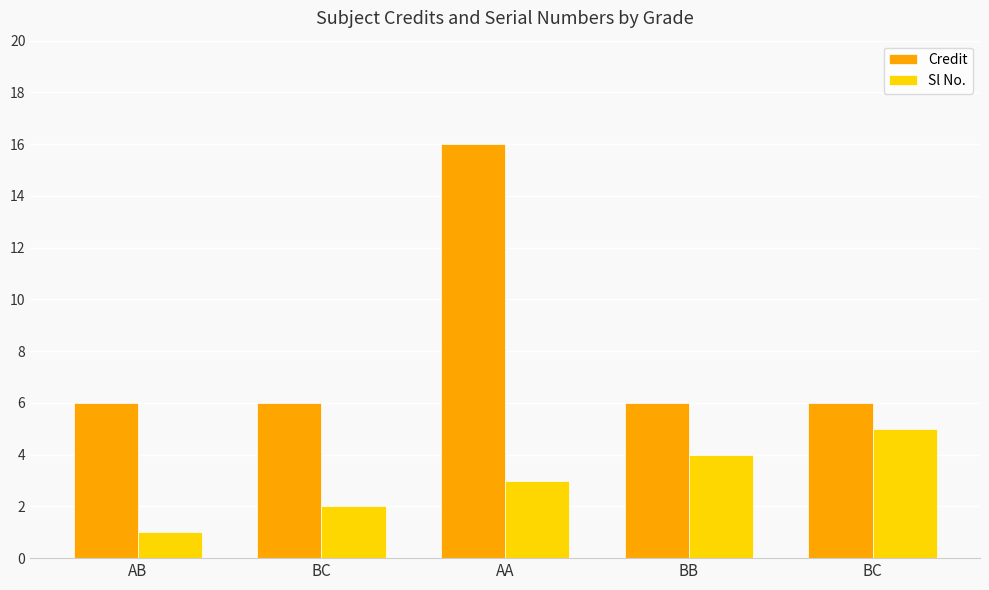

Rank the series by their average value, from highest to lowest.

Credit, Sl No.